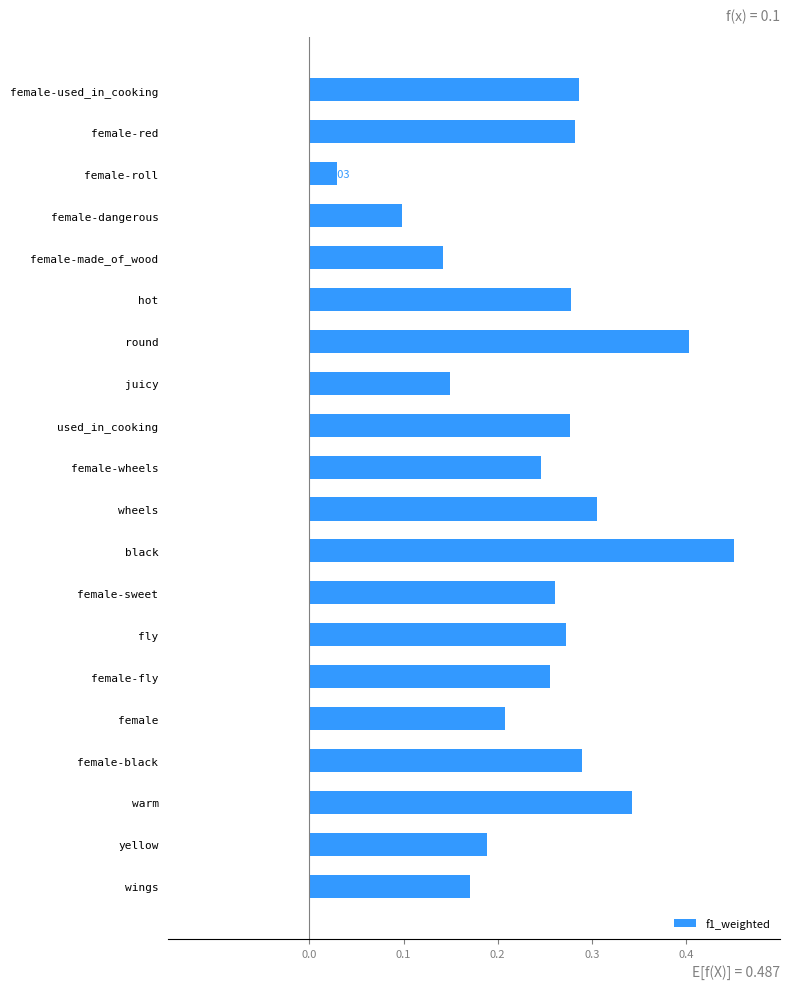

Which has a higher value, female-red or wheels?

wheels